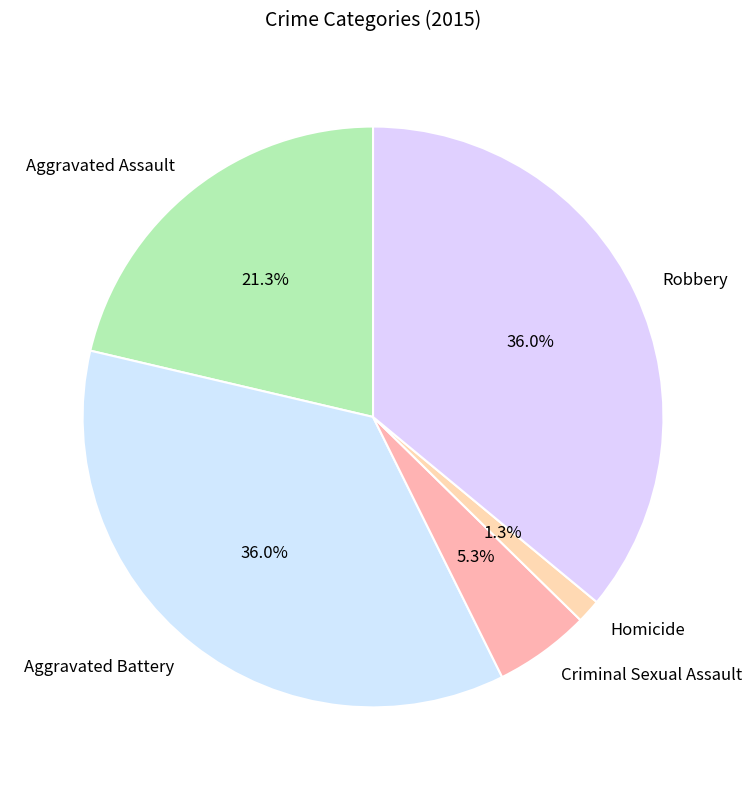

What is the smallest slice in the pie chart?

Homicide